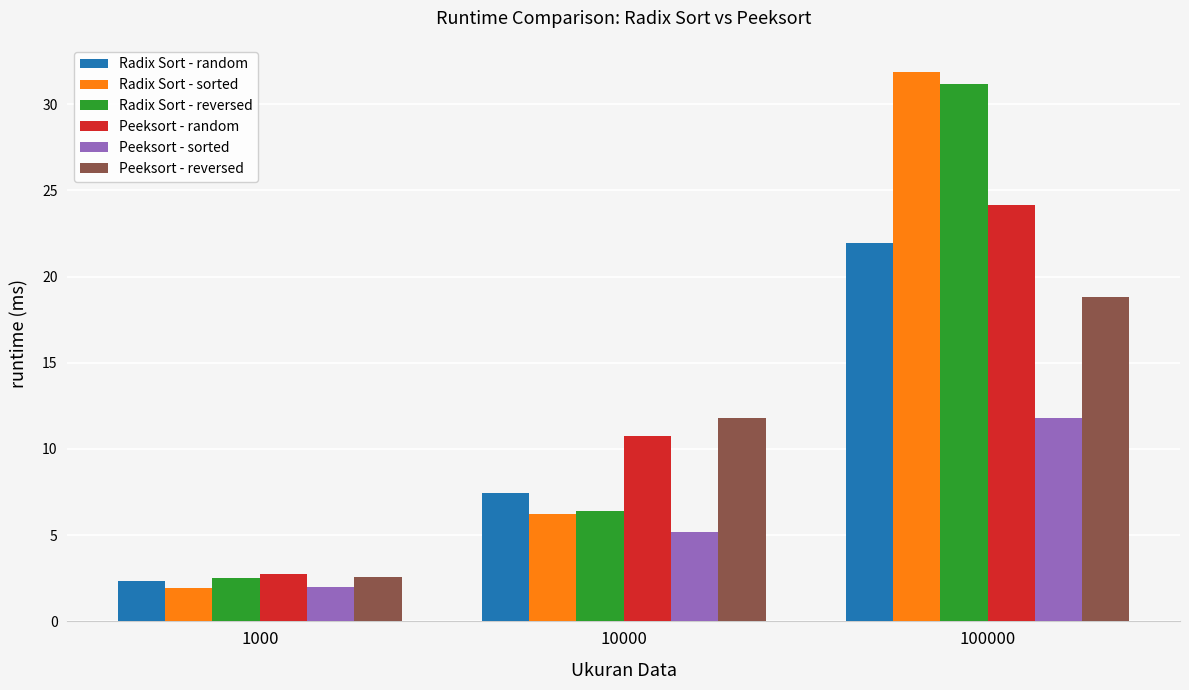

Which series has the largest range (max minus min)?

Radix Sort - sorted